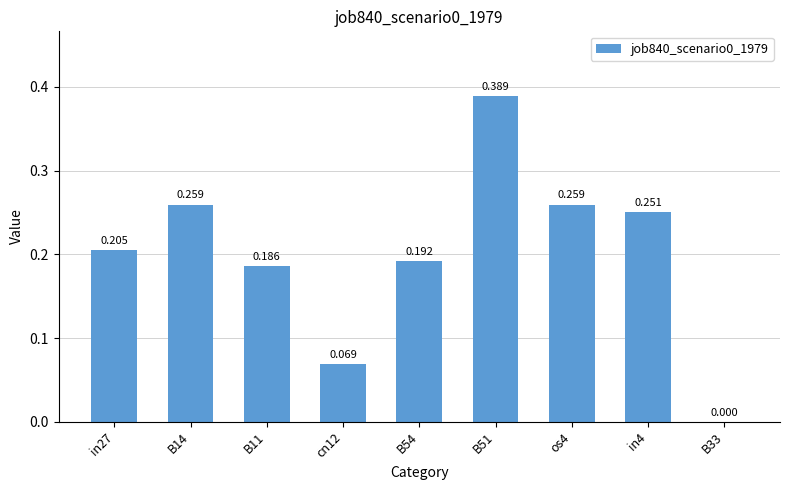

Is it true that the value at B33 is -0.3?

False